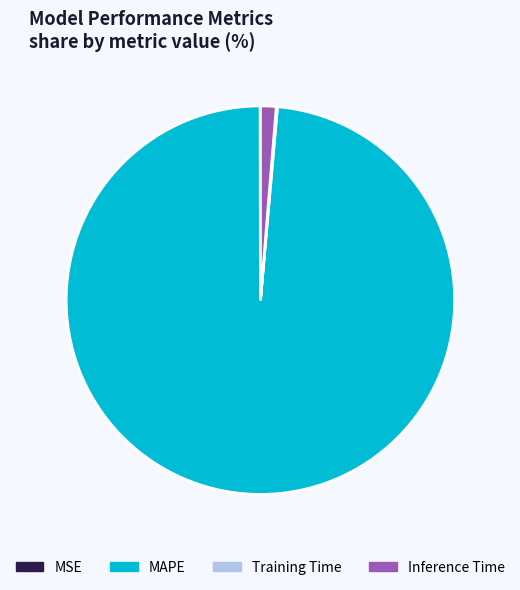

Which slice is the largest?

MAPE